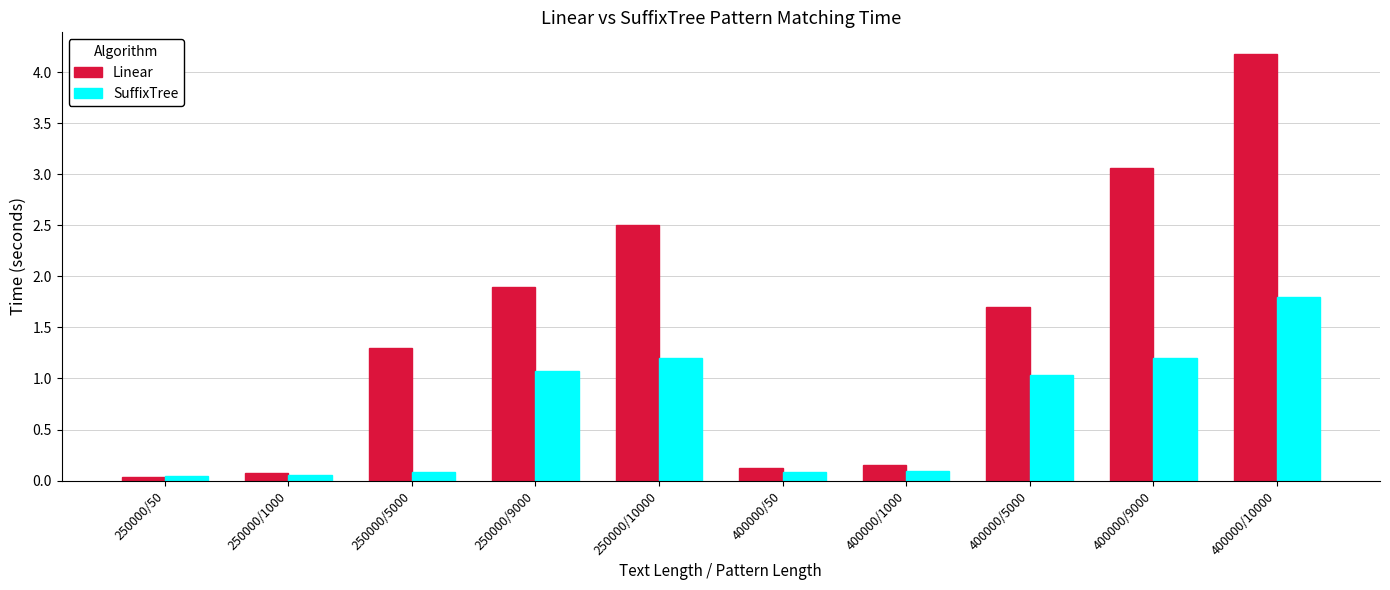

What is the label of the 8th bar from the right?

250000/5000